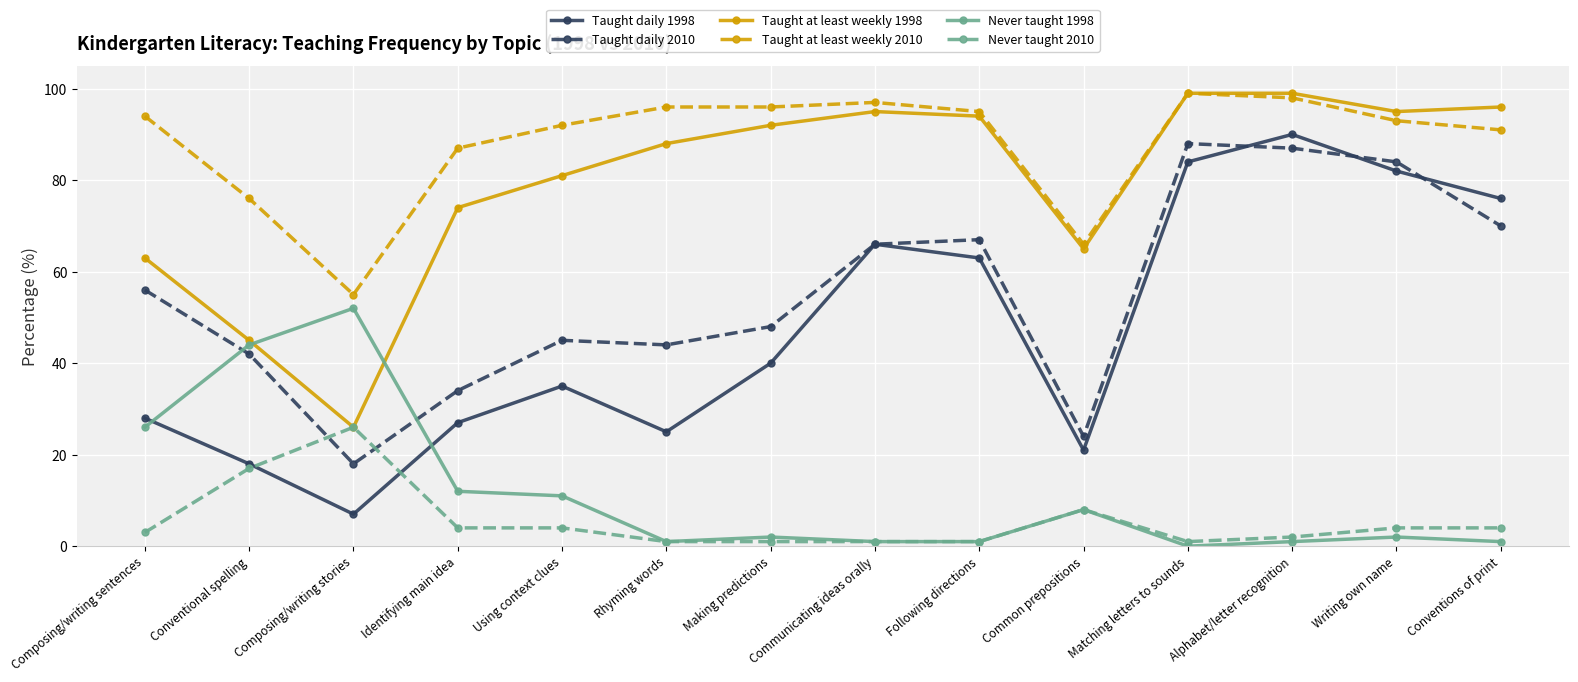

What is the label of the 11th point from the left?

Matching letters to sounds